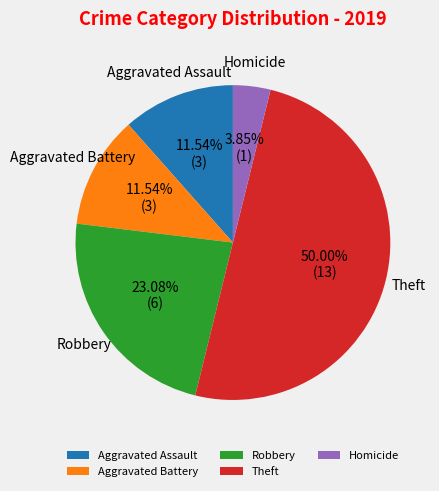

Combined, do Homicide and Robbery account for over 50%?

No